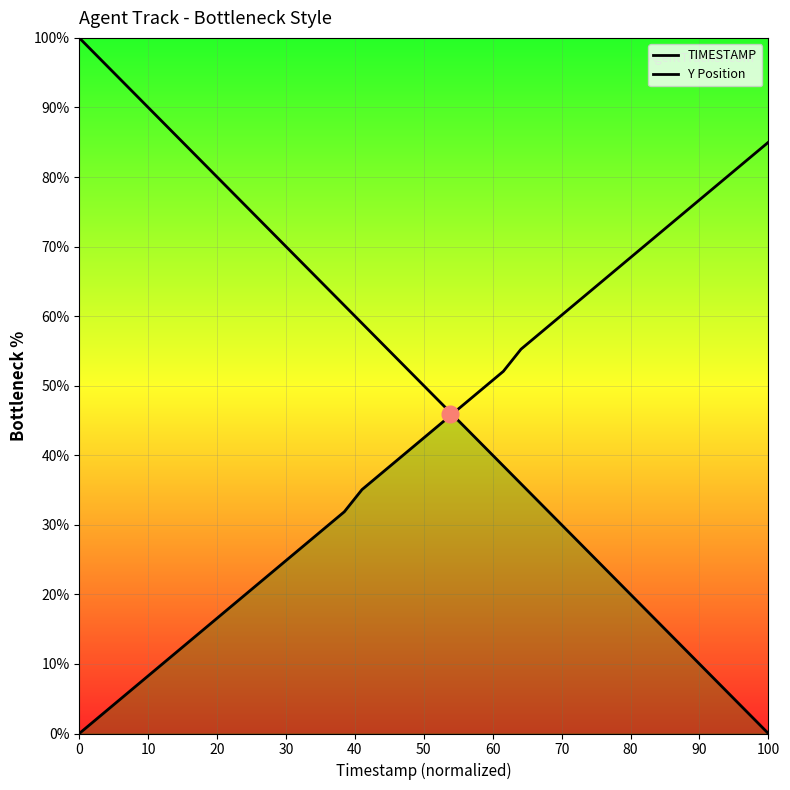

How many positive values does the TIMESTAMP series have?

39